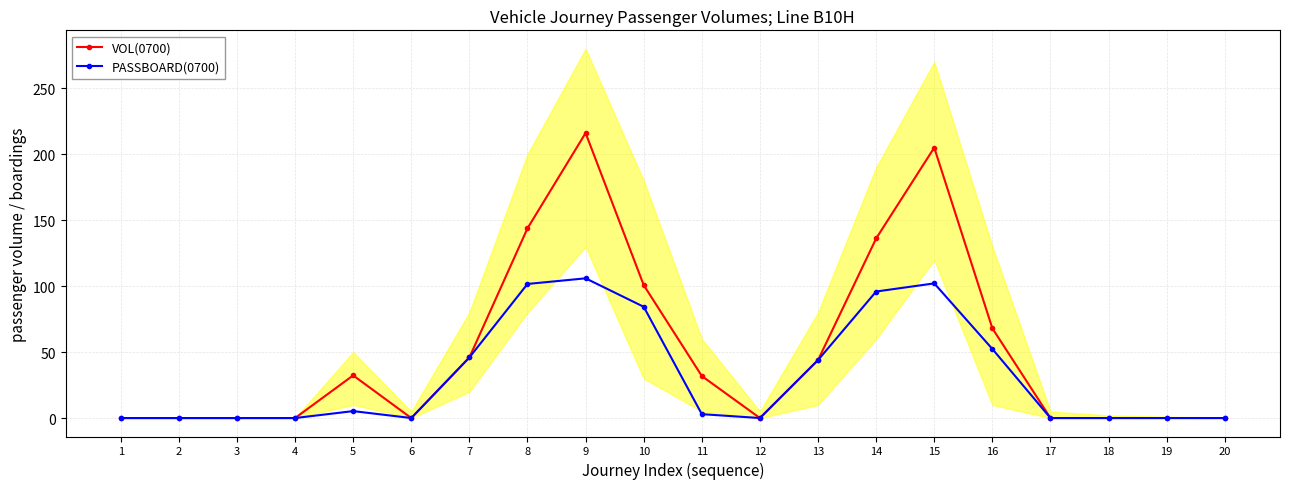

What is the total value across all series at 13?

87.9